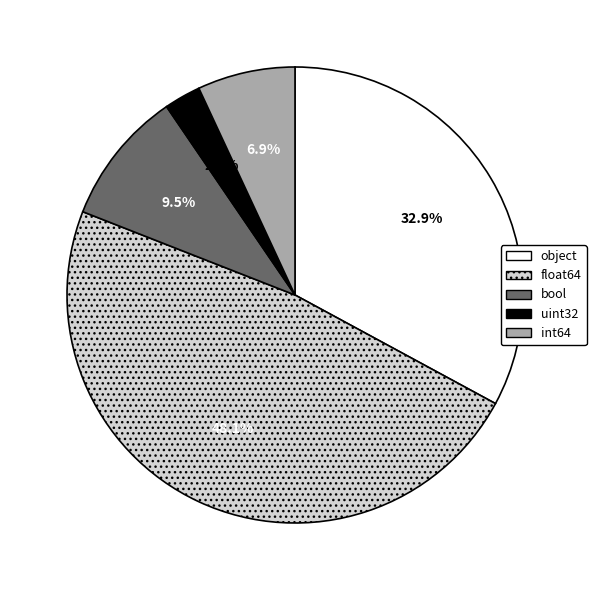

How many segments does this pie chart have?

5